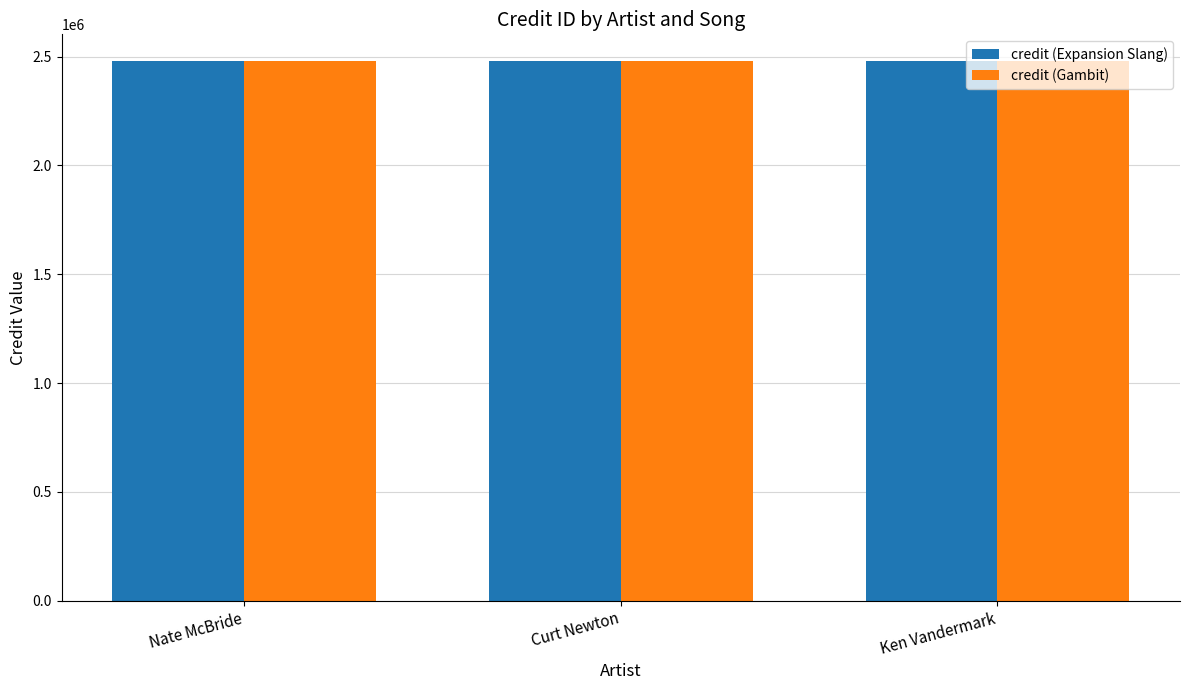

What value does the credit (Gambit) series have at Curt Newton?

2478626